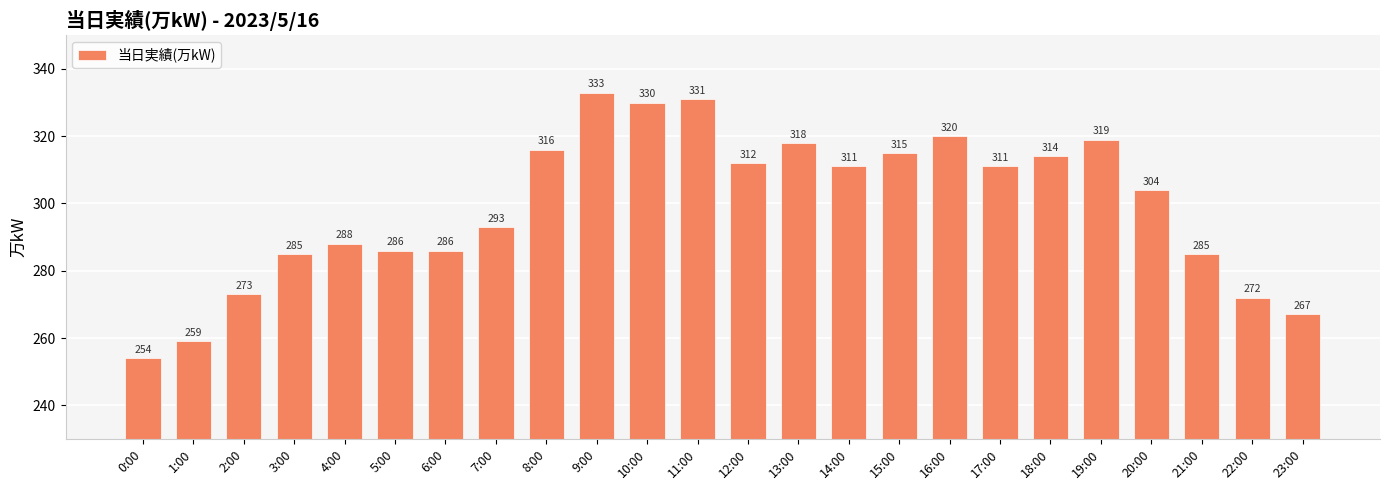

What is the change in value from 5:00 to 12:00?

+26